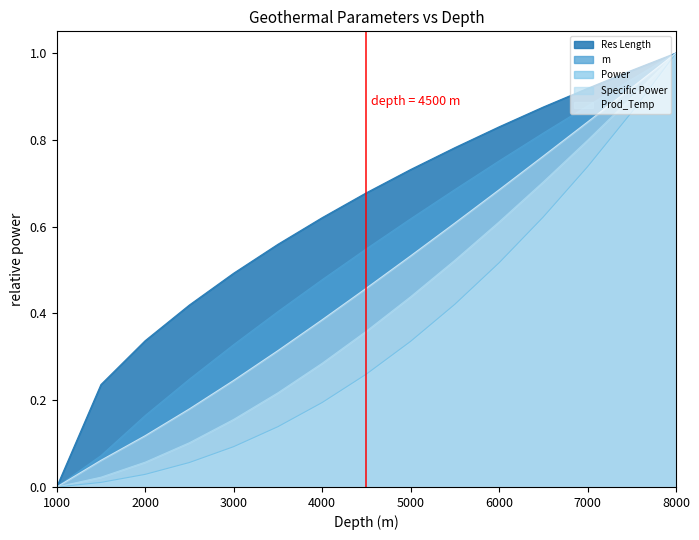

Between 1000 and 4000, which is larger?

4000